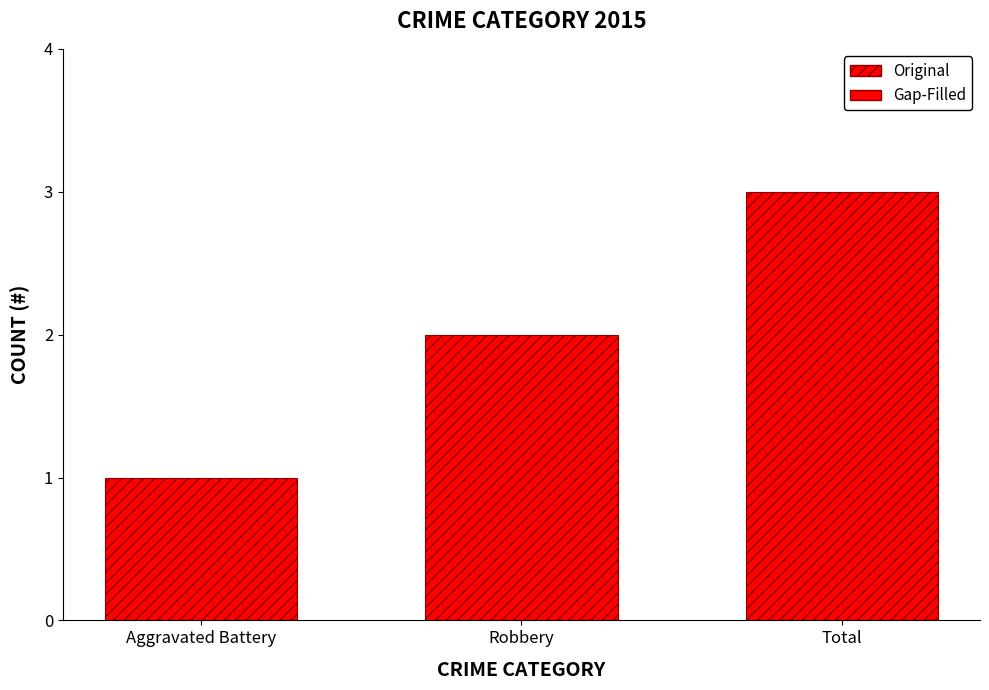

What is the approximate value at Aggravated Battery?

1